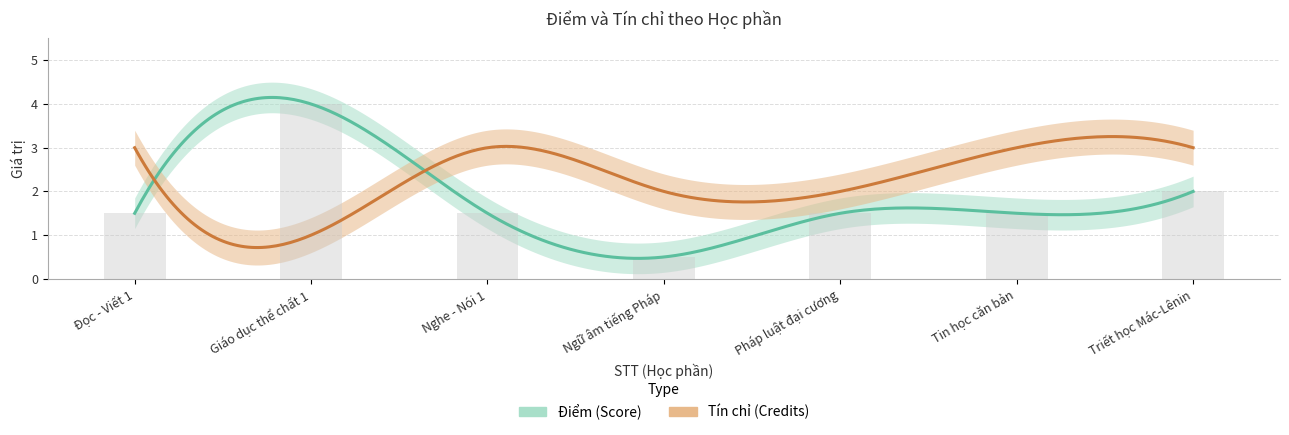

What is the sum of all values?

12.5